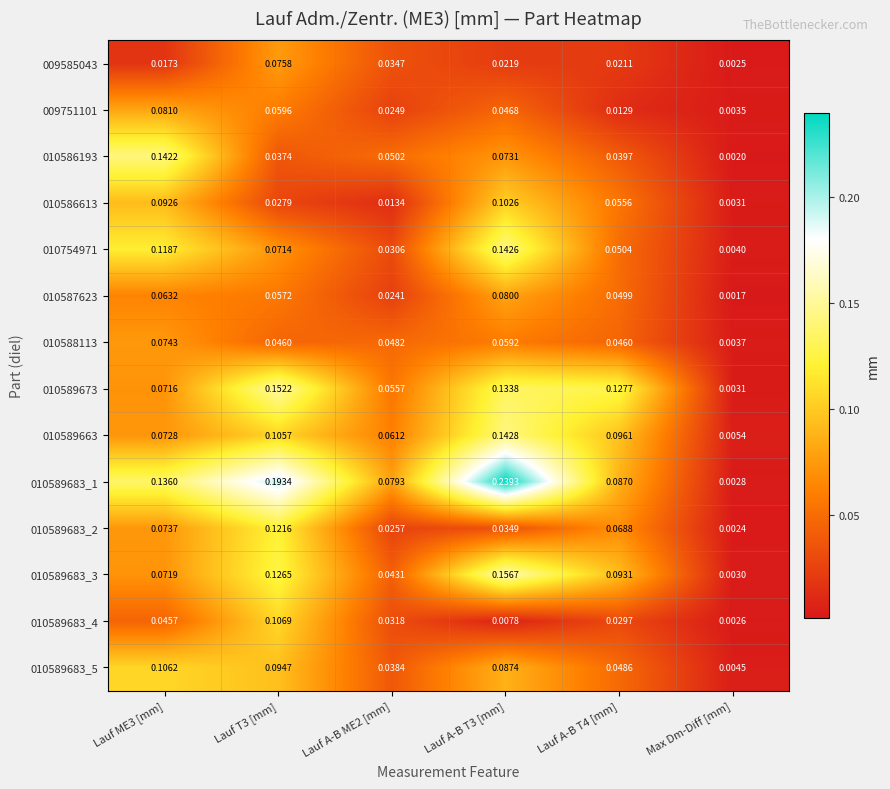

Rank the series by their maximum value, from highest to lowest.

010589683_1, 010589683_3, 010589673, 010589663, 010754971, 010586193, 010589683_2, 010589683_4, 010589683_5, 010586613, 009751101, 010587623, 009585043, 010588113